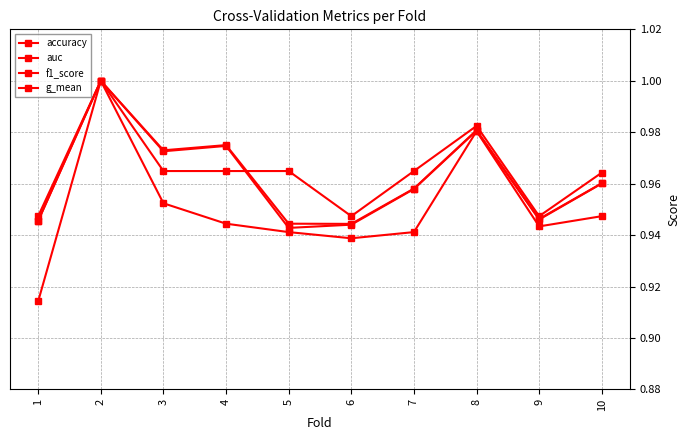

Count the number of data series in this chart.

4